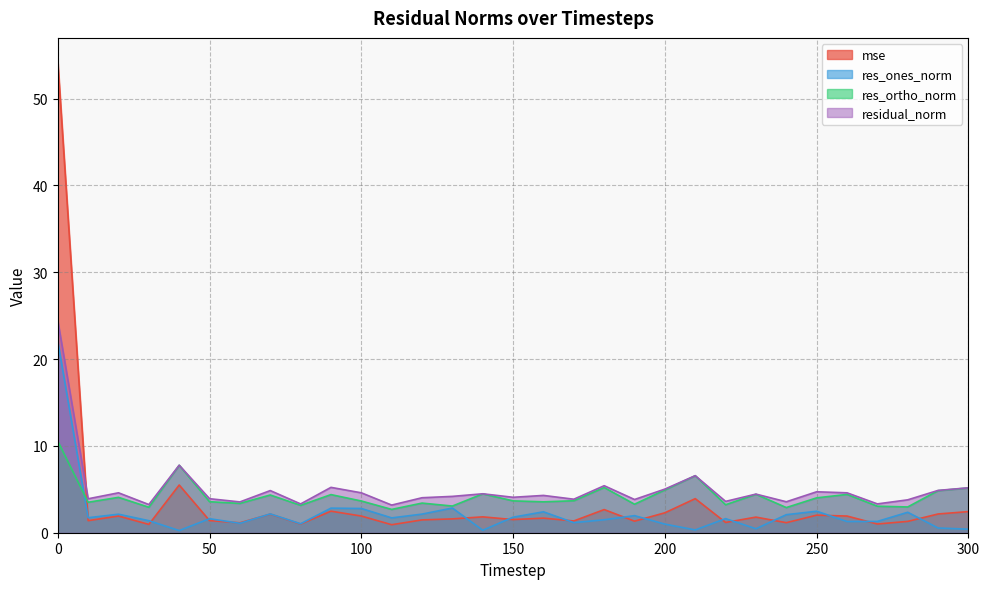

Is the value of mse at 250 greater than the value of res_ortho_norm at 250?

No